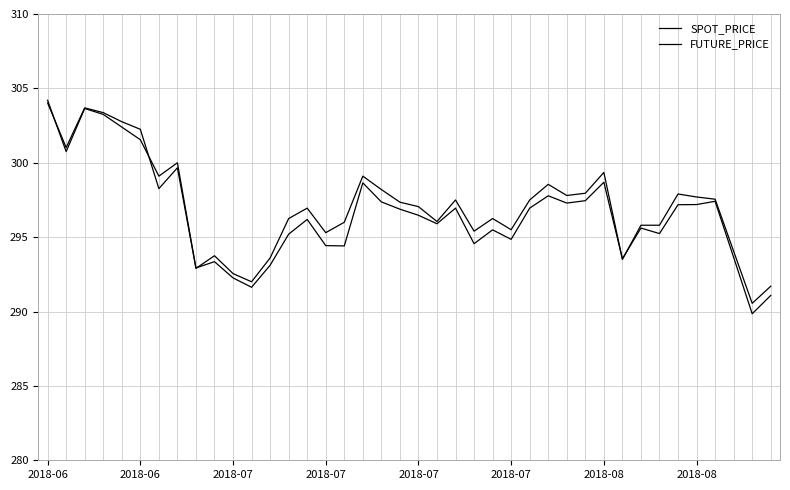

Does the chart have visible grid lines?

Yes